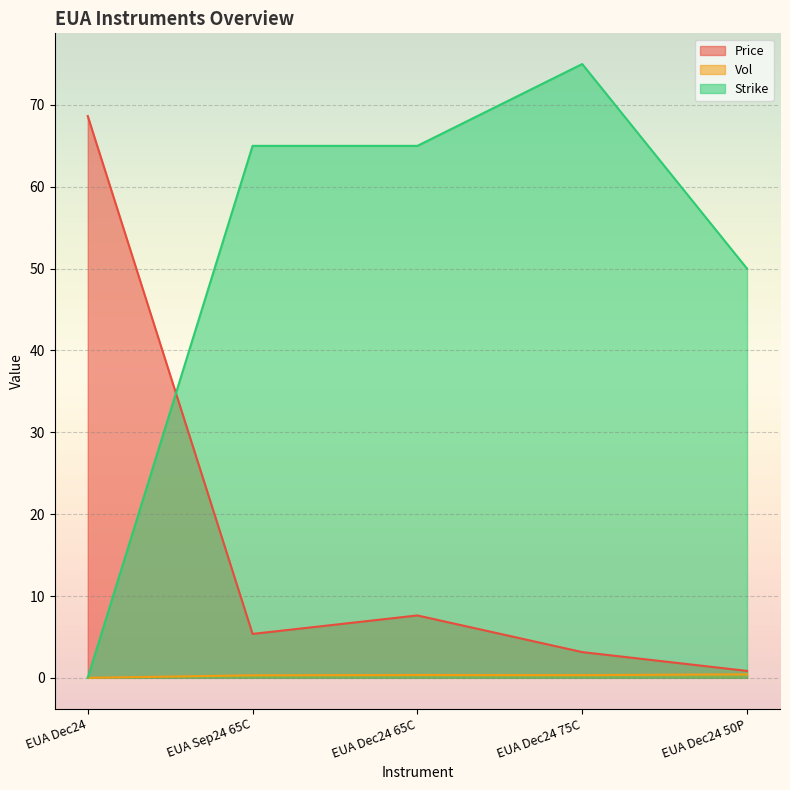

What position from the right is EUA Dec24 50P?

1